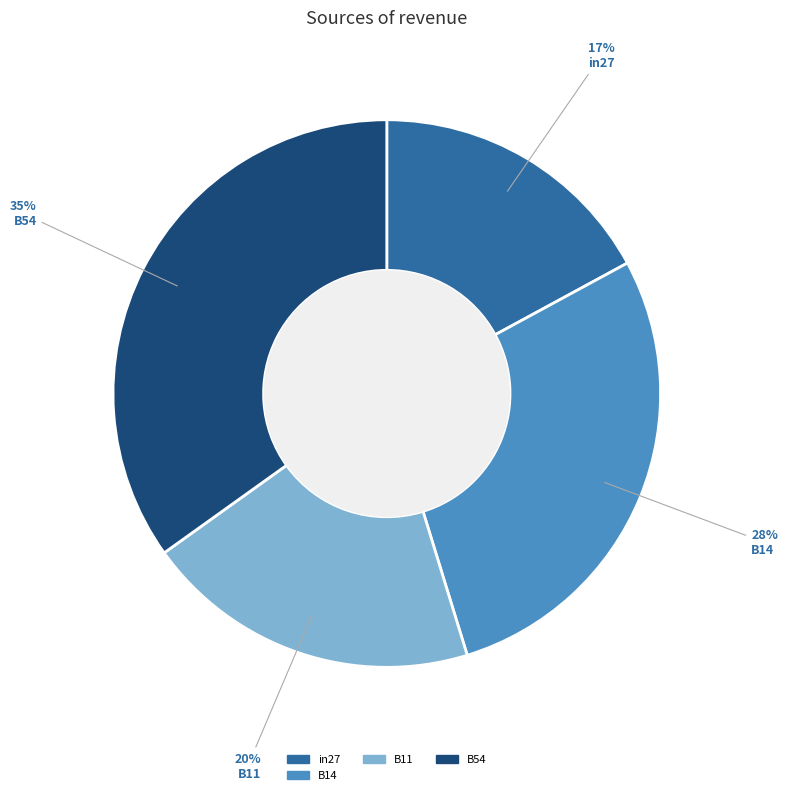

Does any single category account for the majority?

No